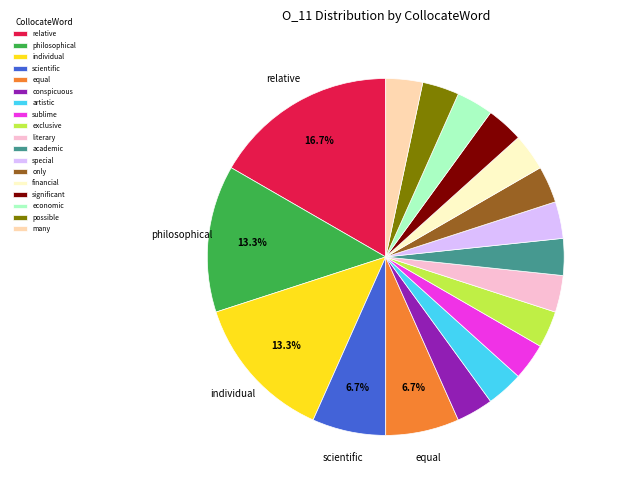

Is there a majority slice in this chart?

No